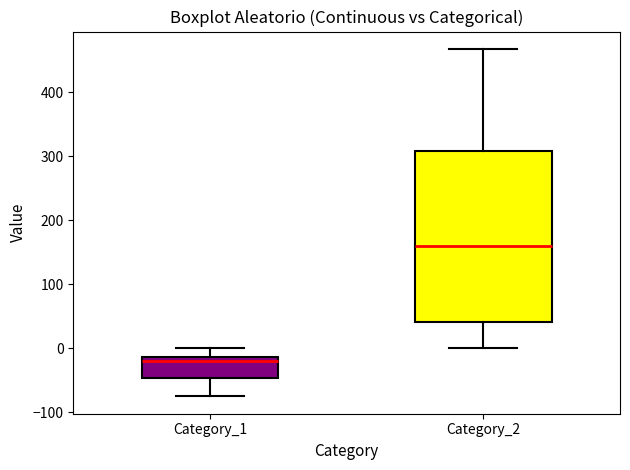

Reading left to right, transcribe this box plot: for each box, give where its median line is, the range the box spans, and where its two whiskers end, as read against the y-axis. The values are not printed on the chart, so give them approximately, as read against the axis.

Category_1: median -20, box -50 to -10, whiskers -80 to 0
Category_2: median 160, box 40 to 310, whiskers 0 to 470